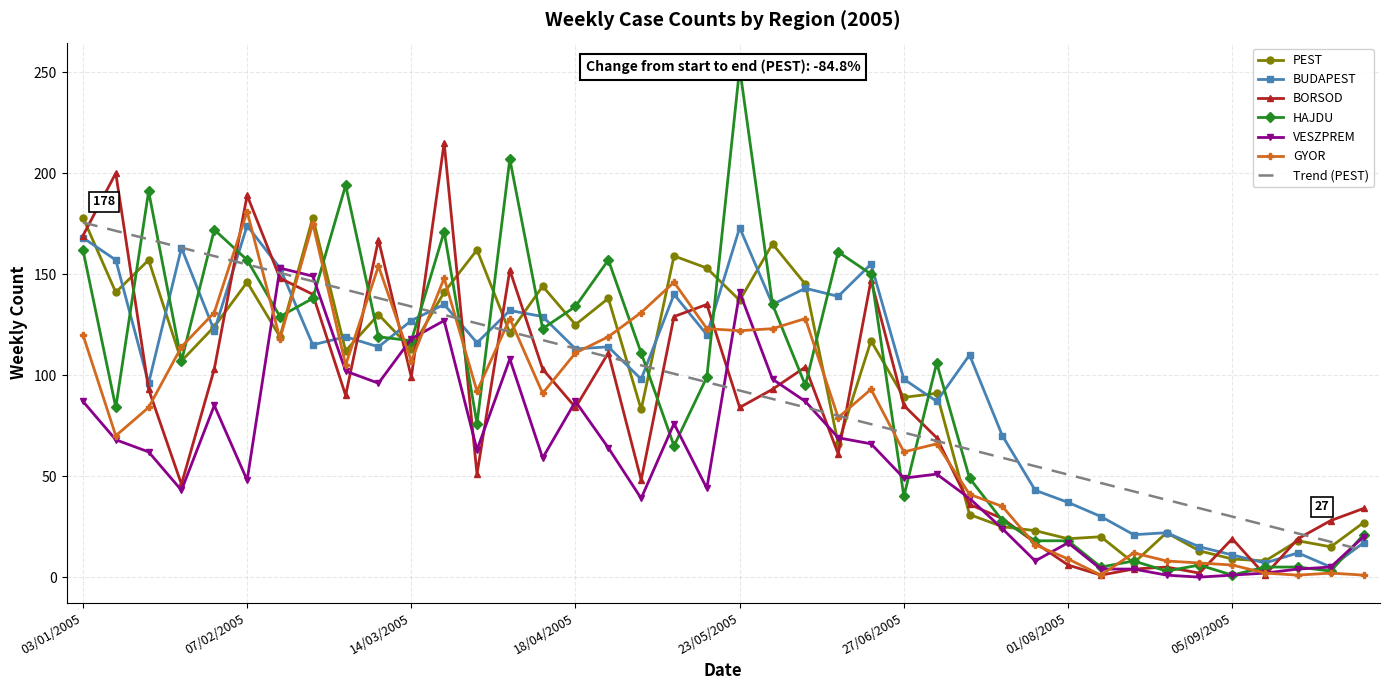

Between 26/09/2005 and 09/05/2005, which is larger?

09/05/2005